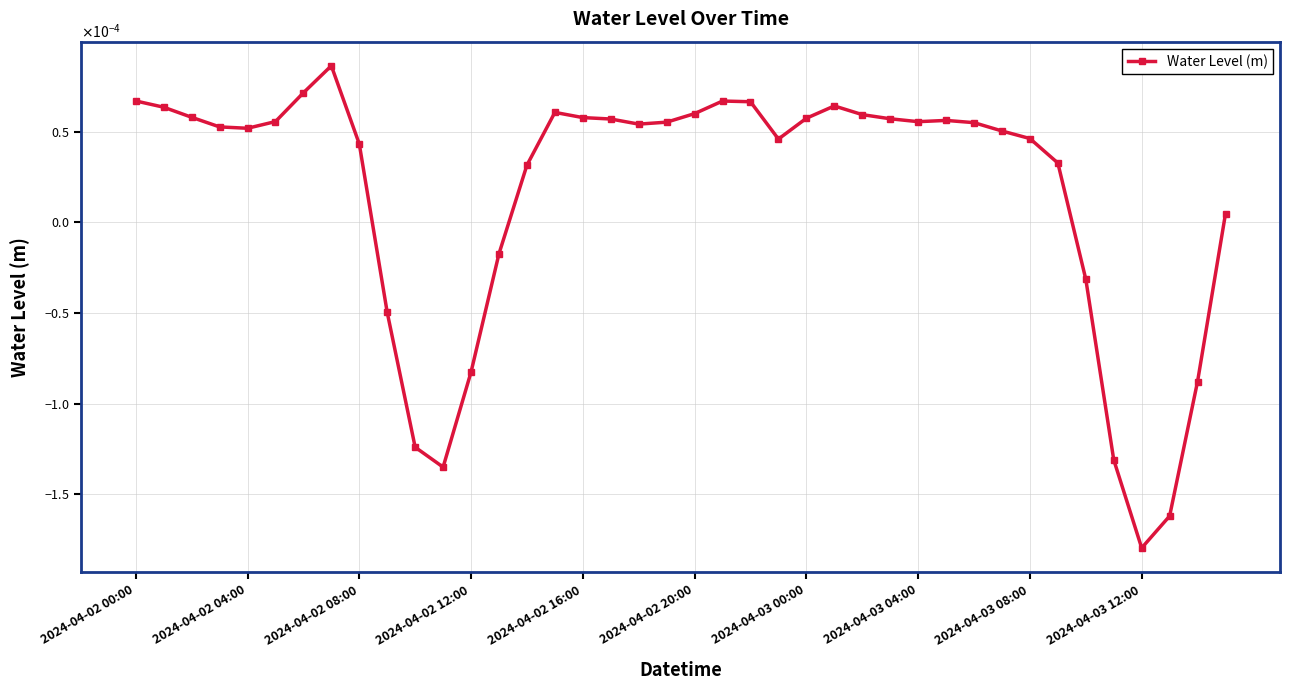

Does the chart have visible grid lines?

Yes